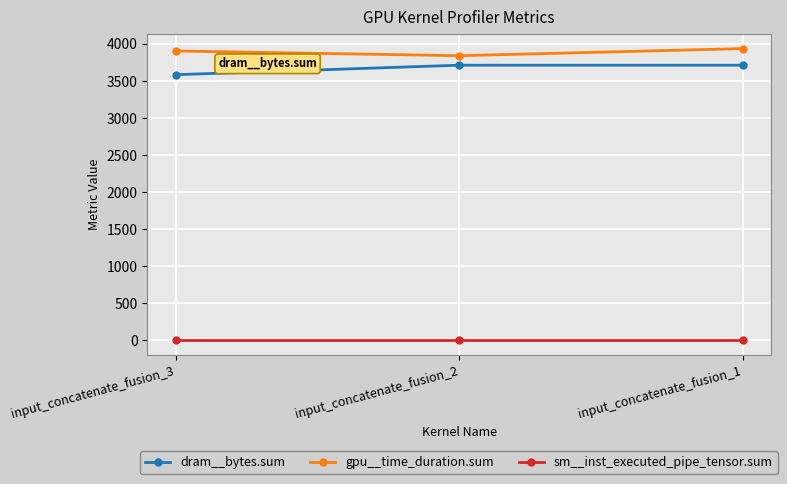

How many data points in gpu__time_duration.sum are less than 3904?

1